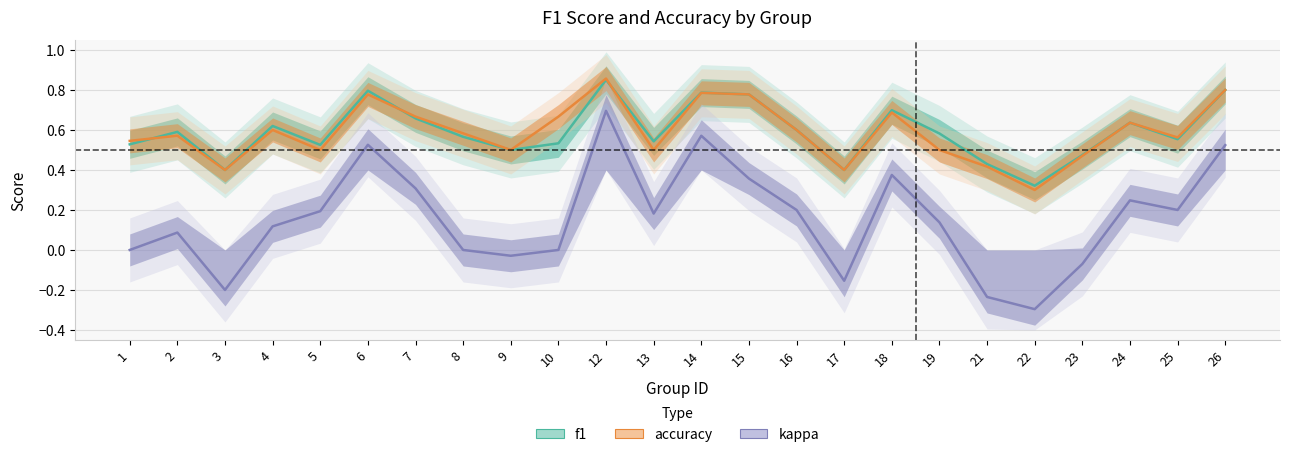

At how many categories does at least one series exceed 0?

24